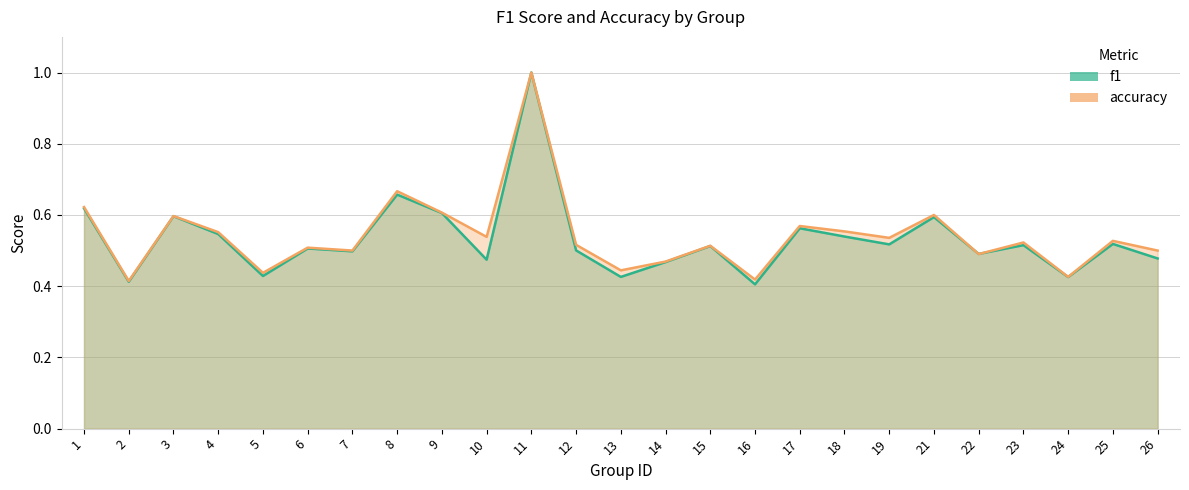

What is the value of the f1 point at the 13th from the left?

0.4